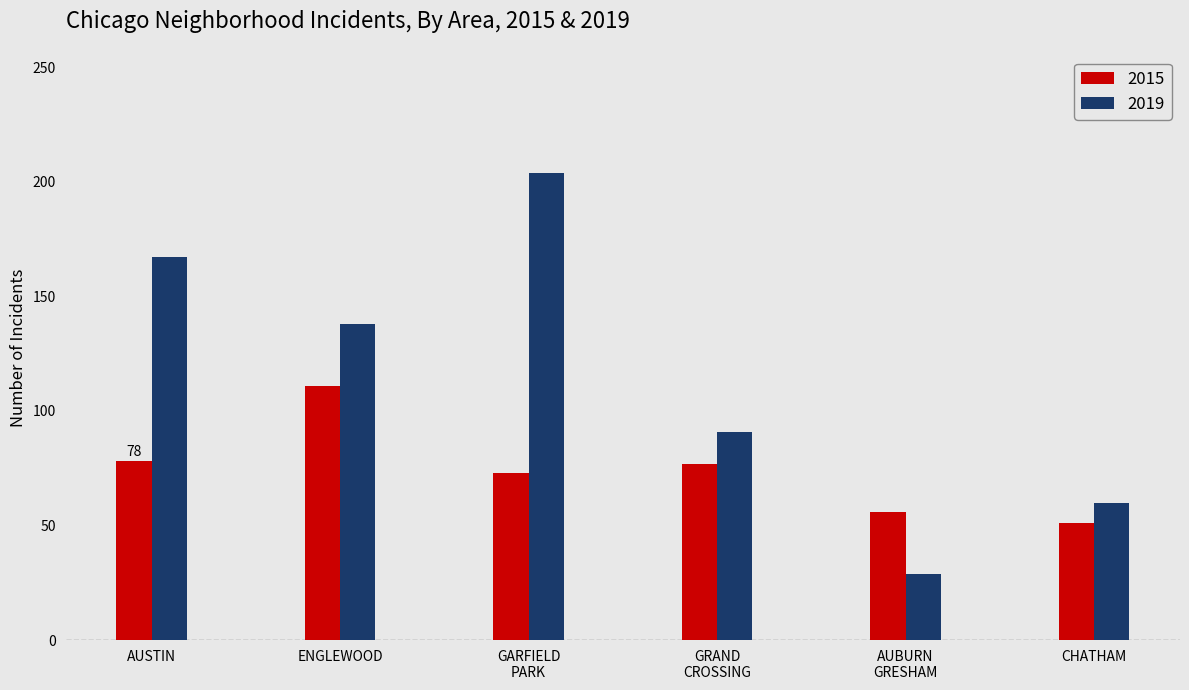

Rank the series by their average value, from highest to lowest.

2019, 2015